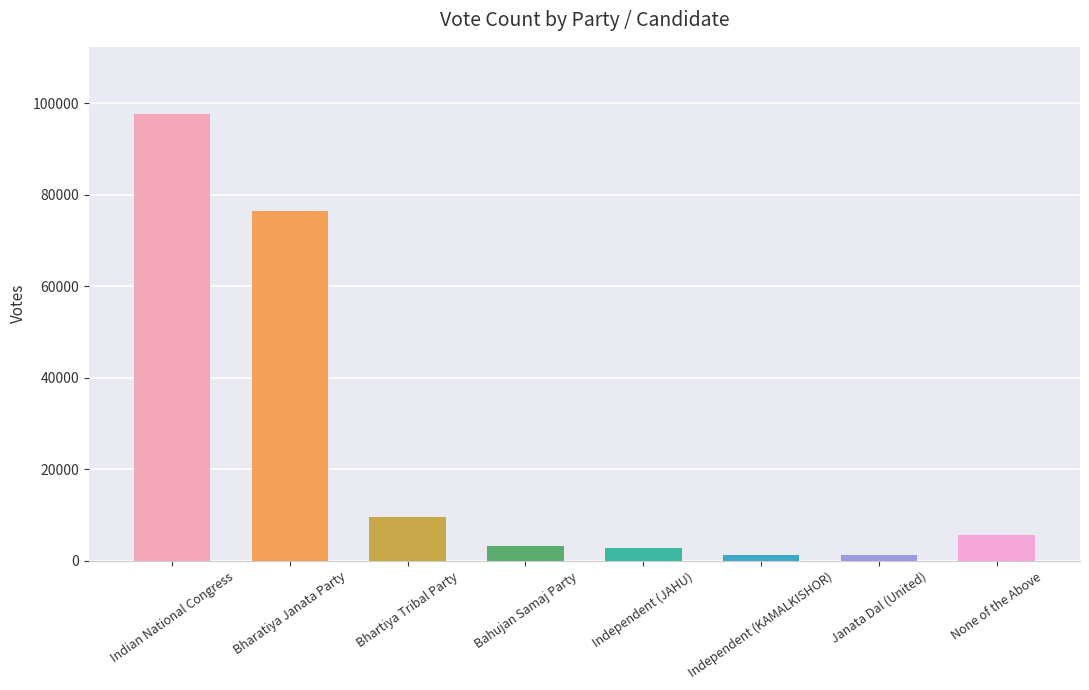

What is the label of the 3rd bar from the left?

Bhartiya Tribal Party